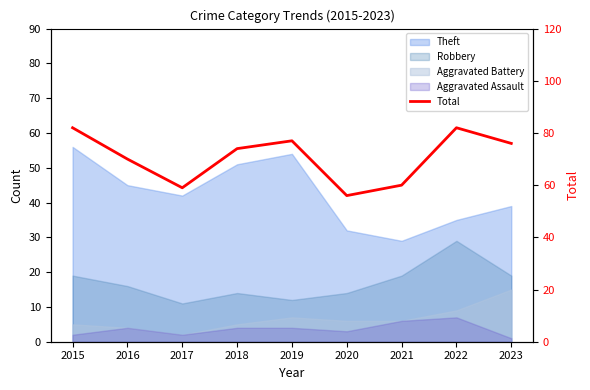

What is the sum of the values at 2019 and 2023?

153